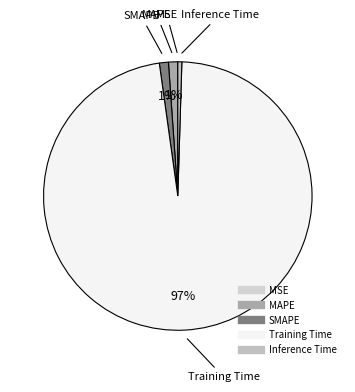

Which slice represents more than half of the pie?

Training Time